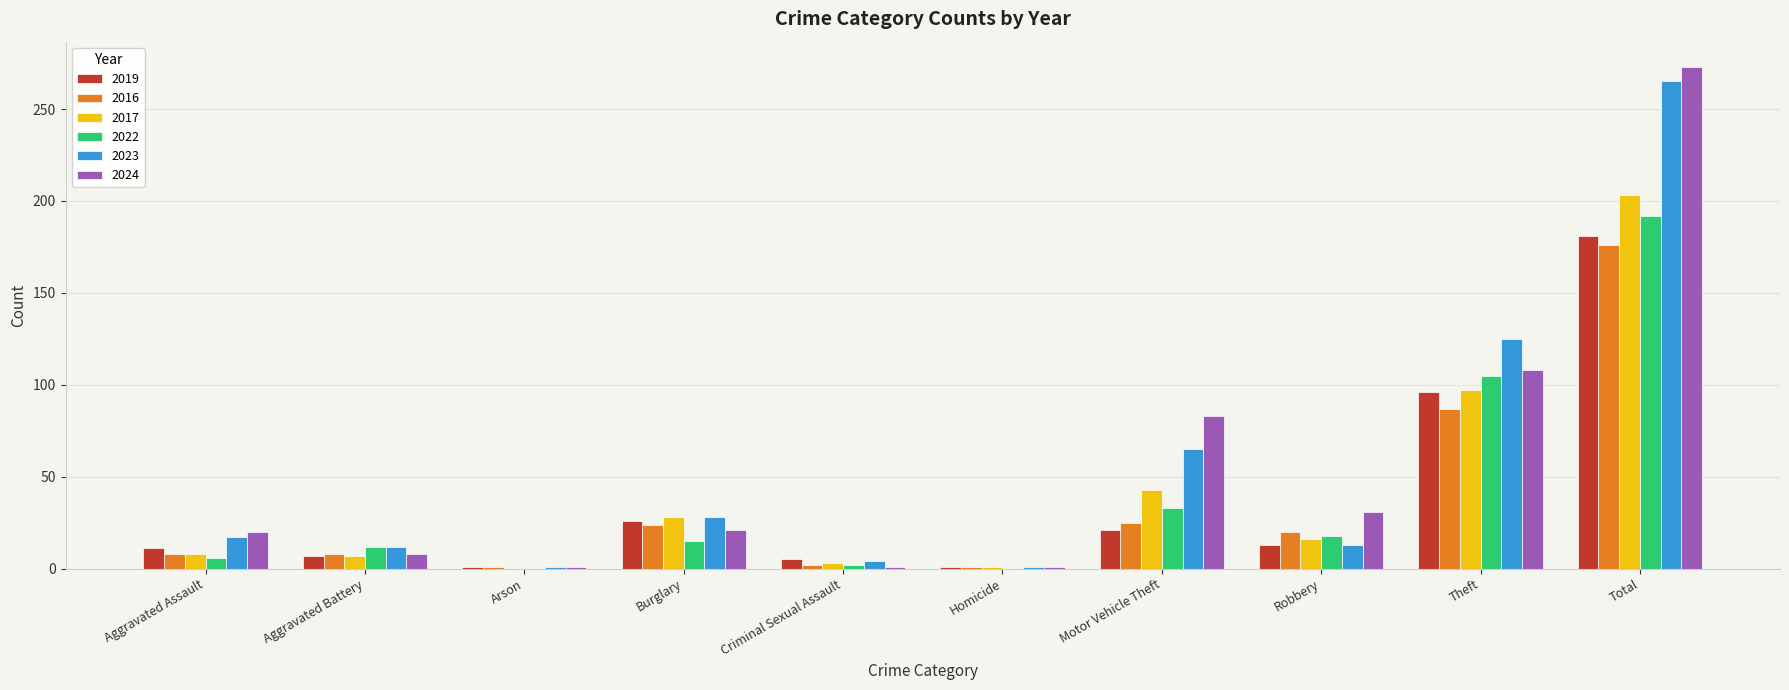

Are the bars horizontal?

No